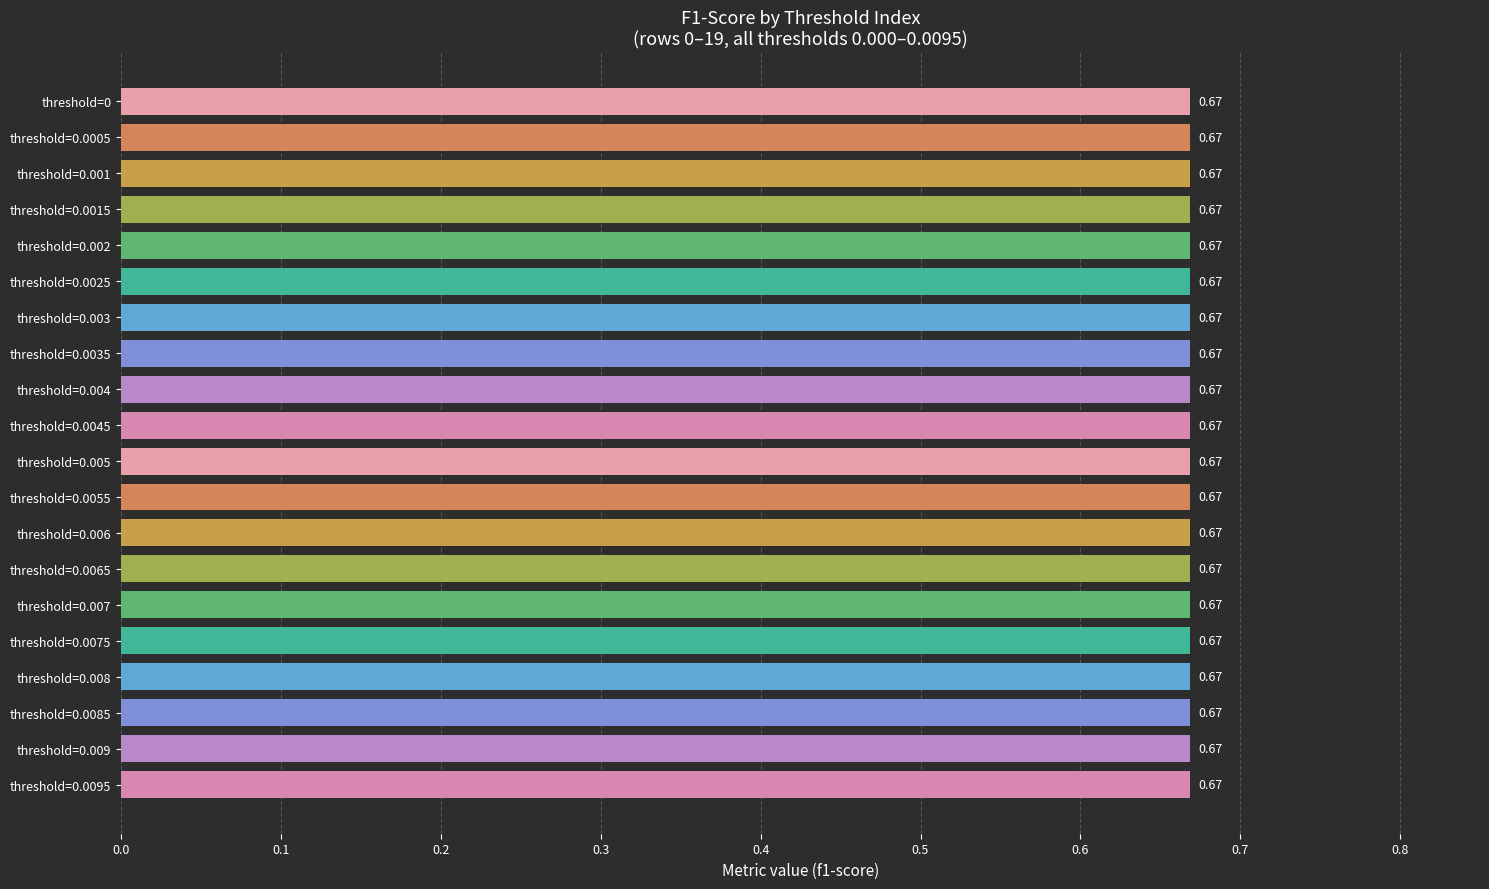

At how many categories does at least one series exceed 0?

20